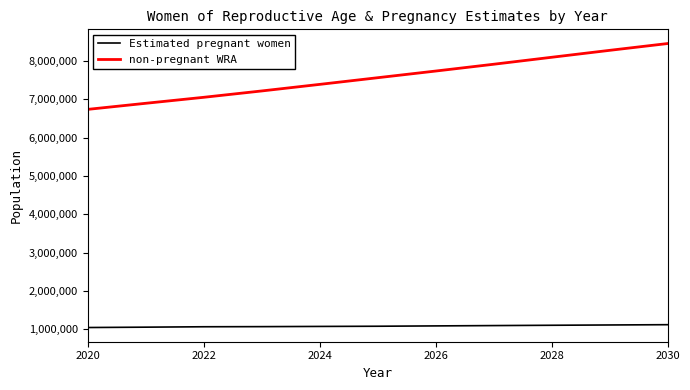

What is the sum of all non-pregnant WRA values?

83352574.7